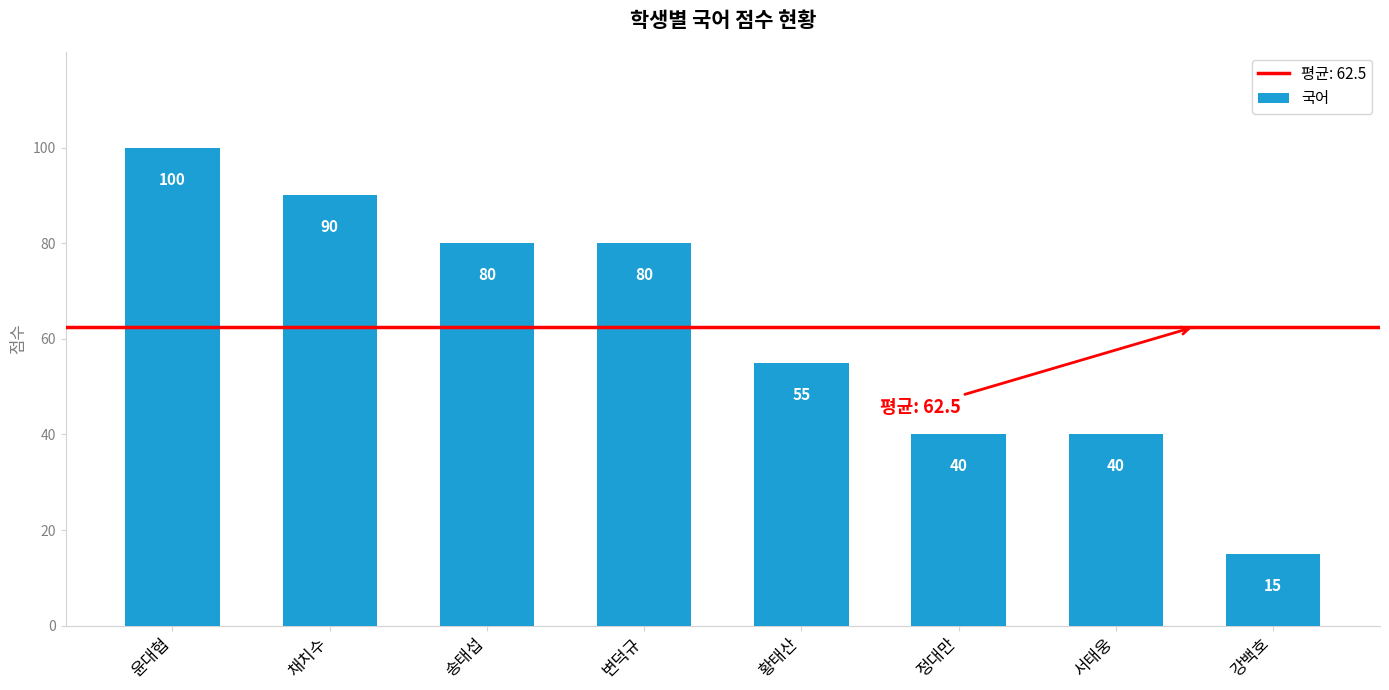

What is the smallest value displayed?

15